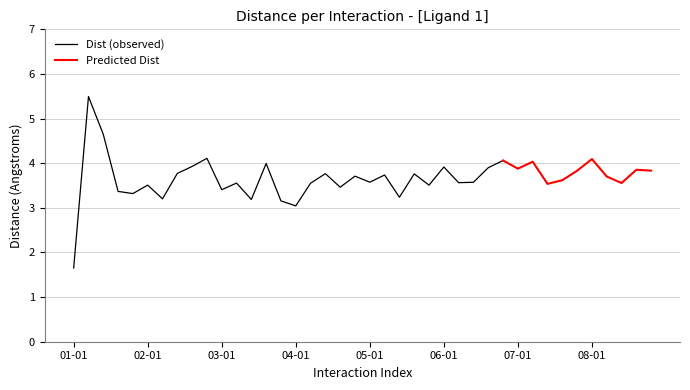

The Dist (observed) series shows 3.0 at 04-01. True or false?

True